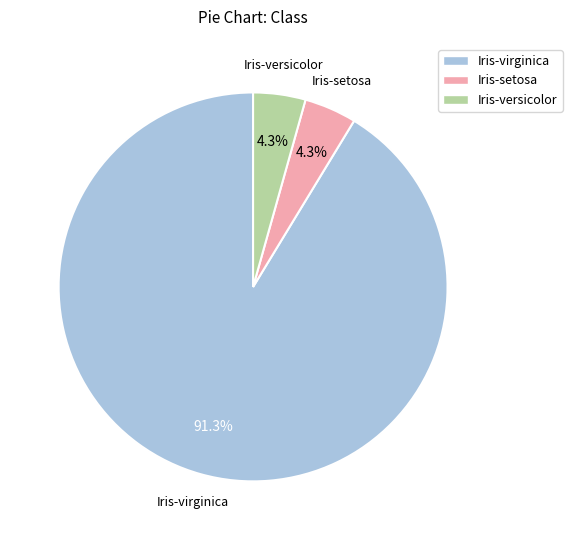

Which category has the biggest portion of the pie?

Iris-virginica